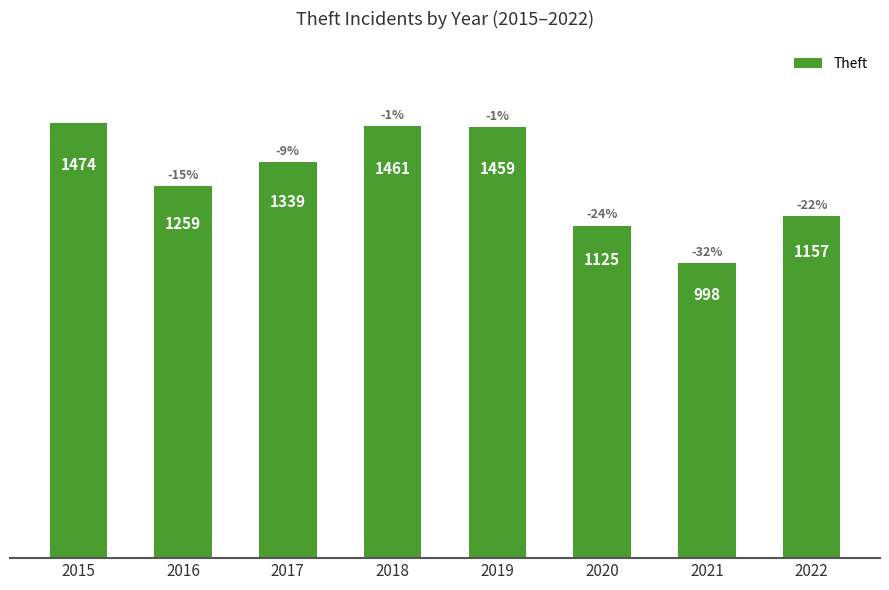

Are the bars grouped side by side (vs. stacked)?

No